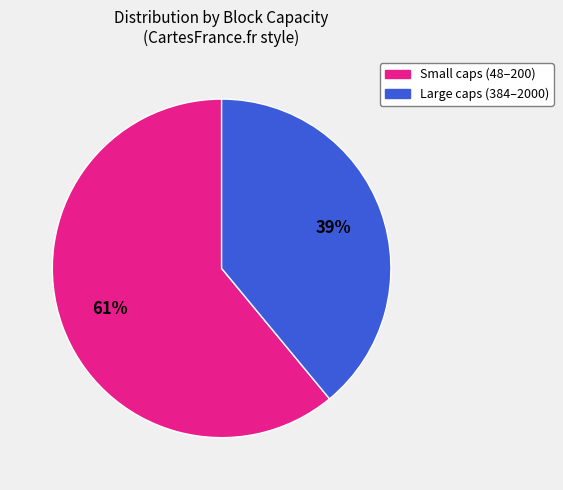

Combined, do Large caps (384–2000) and Small caps (48–200) account for over 50%?

Yes